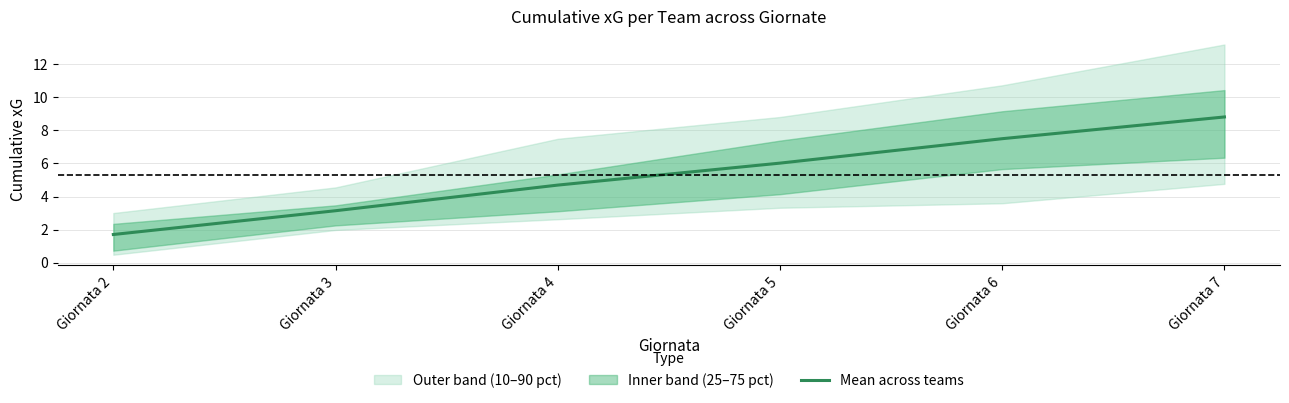

At which label does the data first exceed 6?

Giornata 5